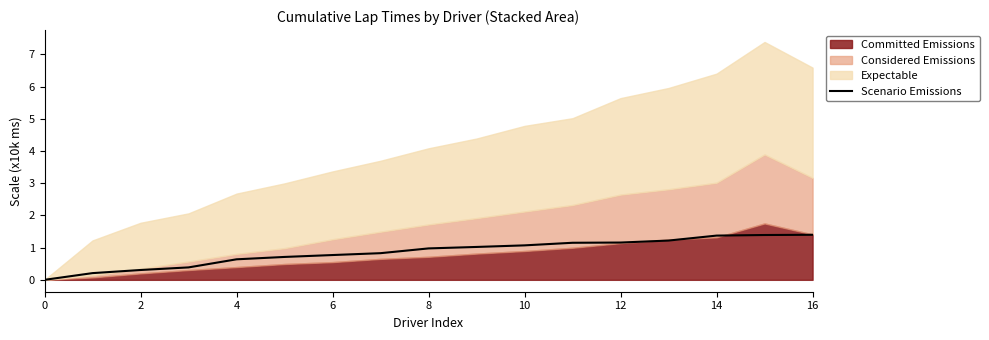

What is the sum of all values?

14.6